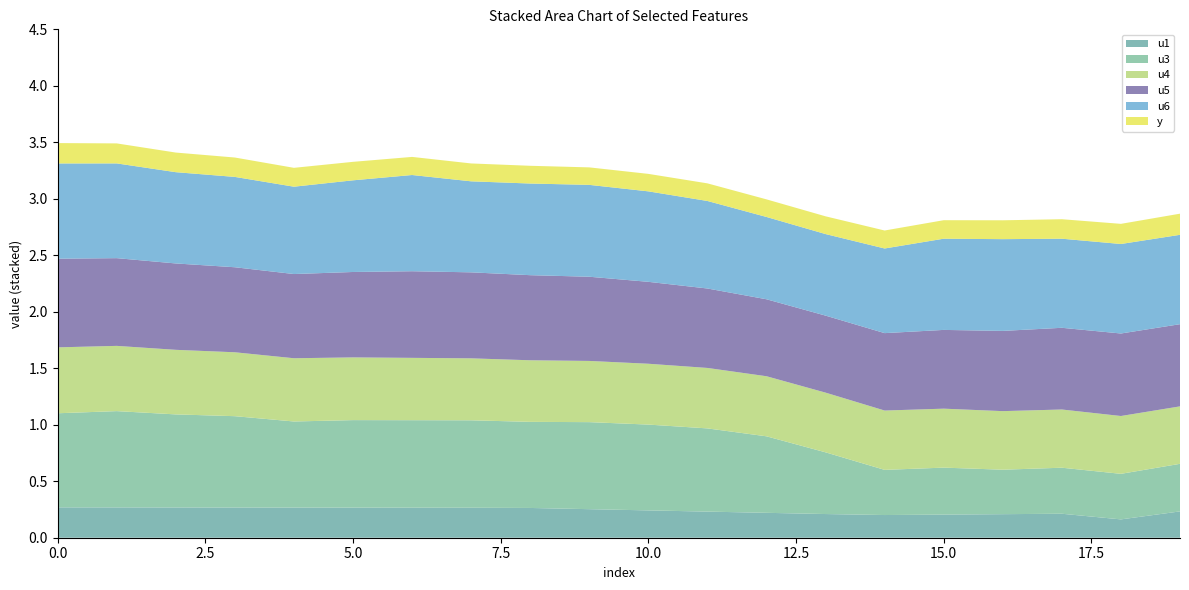

Reading left to right, transcribe all the data shown in this chart.

u1: 0.3	0.3	0.3	0.3	0.3	0.3	0.3	0.3	0.3	0.3	0.2	0.2	0.2	0.2	0.2	0.2	0.2	0.2	0.2	0.2
u3: 0.8	0.9	0.8	0.8	0.8	0.8	0.8	0.8	0.8	0.8	0.8	0.7	0.7	0.5	0.4	0.4	0.4	0.4	0.4	0.4
u4: 0.6	0.6	0.6	0.6	0.6	0.6	0.6	0.5	0.5	0.5	0.5	0.5	0.5	0.5	0.5	0.5	0.5	0.5	0.5	0.5
u5: 0.8	0.8	0.8	0.8	0.7	0.8	0.8	0.8	0.8	0.7	0.7	0.7	0.7	0.7	0.7	0.7	0.7	0.7	0.7	0.7
u6: 0.8	0.8	0.8	0.8	0.8	0.8	0.9	0.8	0.8	0.8	0.8	0.8	0.7	0.7	0.7	0.8	0.8	0.8	0.8	0.8
y: 0.2	0.2	0.2	0.2	0.2	0.2	0.2	0.2	0.2	0.2	0.2	0.2	0.2	0.2	0.2	0.2	0.2	0.2	0.2	0.2